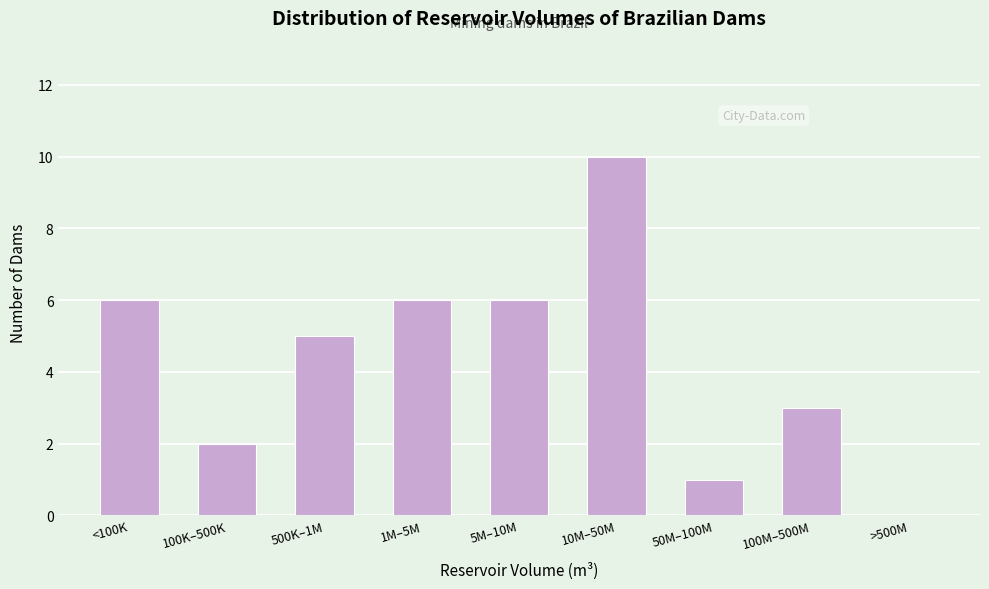

Reading left to right, extract all data points from this chart.

<100K=6	100K–500K=2	500K–1M=5	1M–5M=6	5M–10M=6	10M–50M=10	50M–100M=1	100M–500M=3	>500M=0